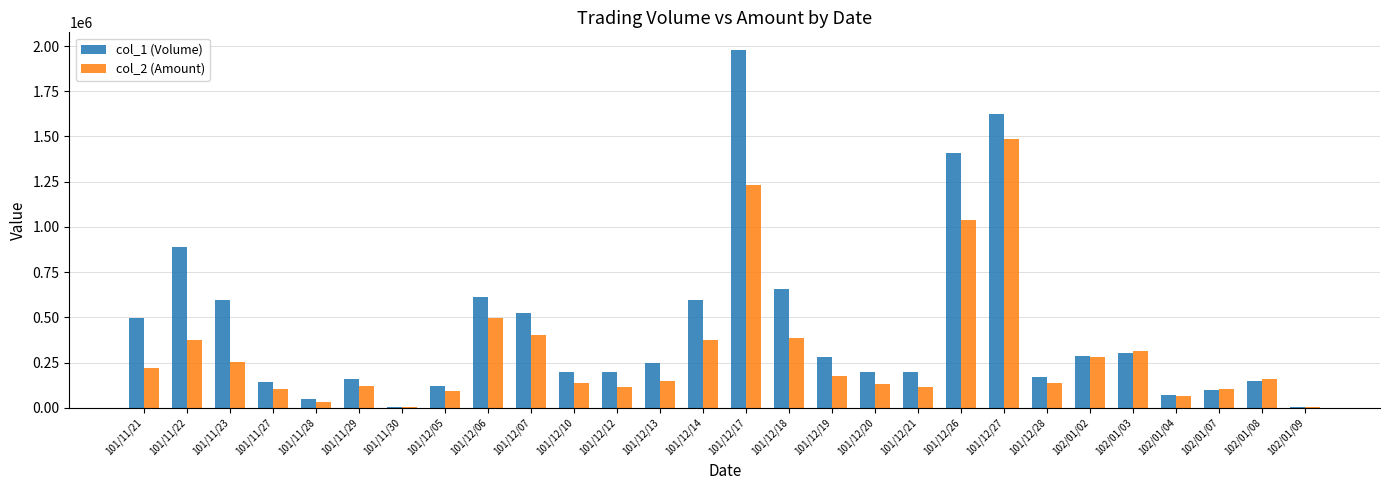

Which series changed the most between 101/12/10 and 102/01/04?

col_1 (Volume)